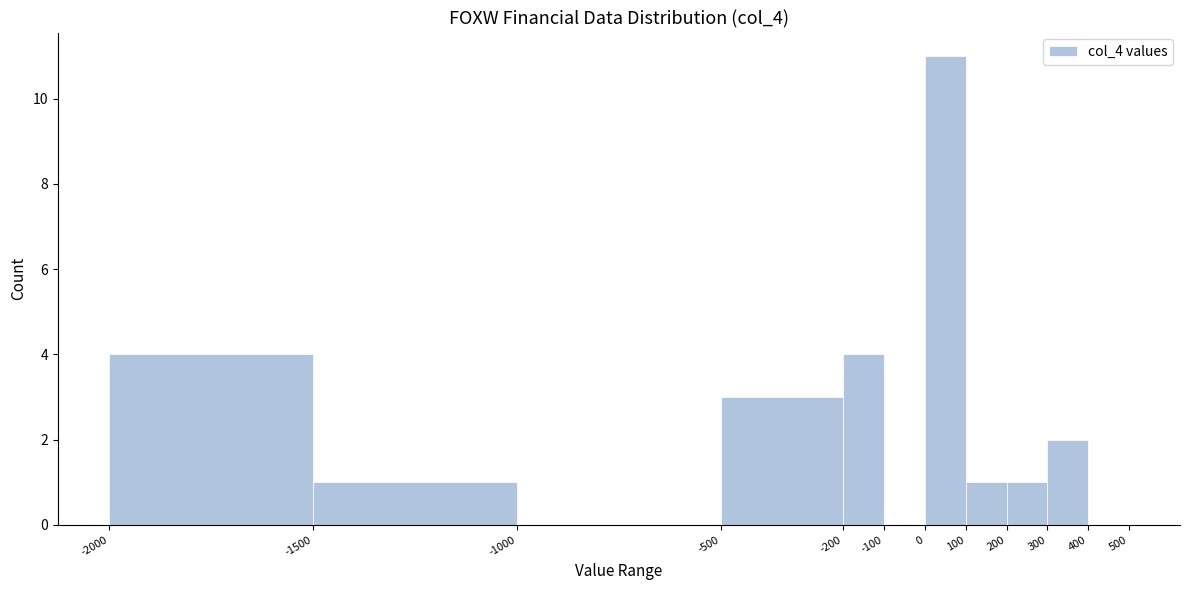

How tall is the bar that spans 300 to 400 on the x-axis? The values are not printed on the chart, so give them approximately, as read against the axis.

2